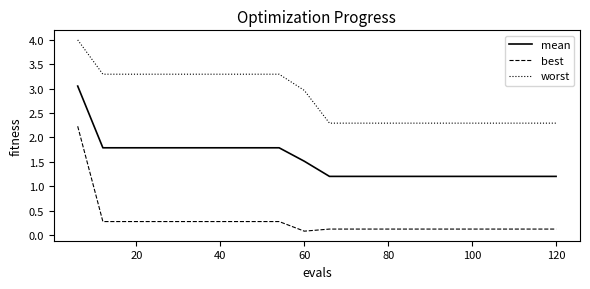

What are all the series names shown in the legend?

mean, best, worst